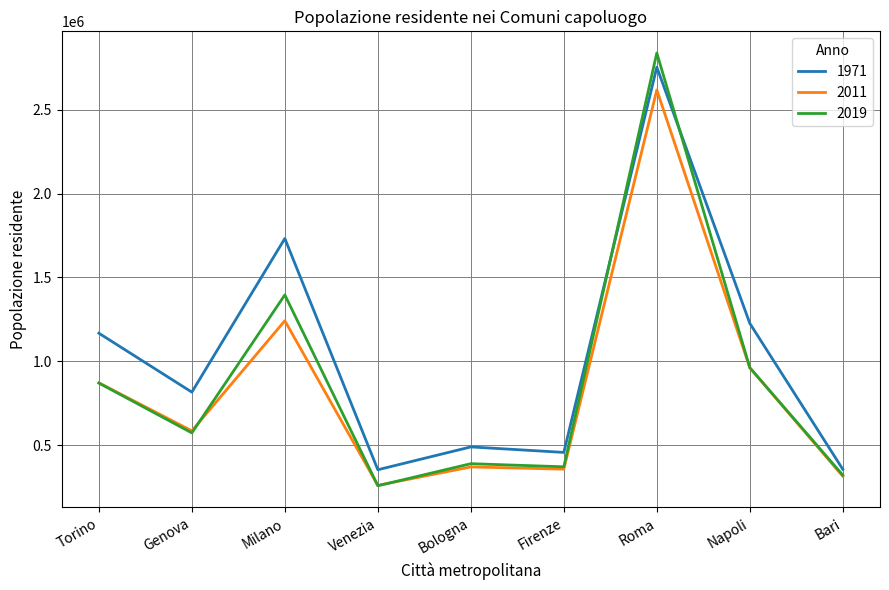

In 1971, how many points are lower than both neighbors (excluding endpoints)?

3